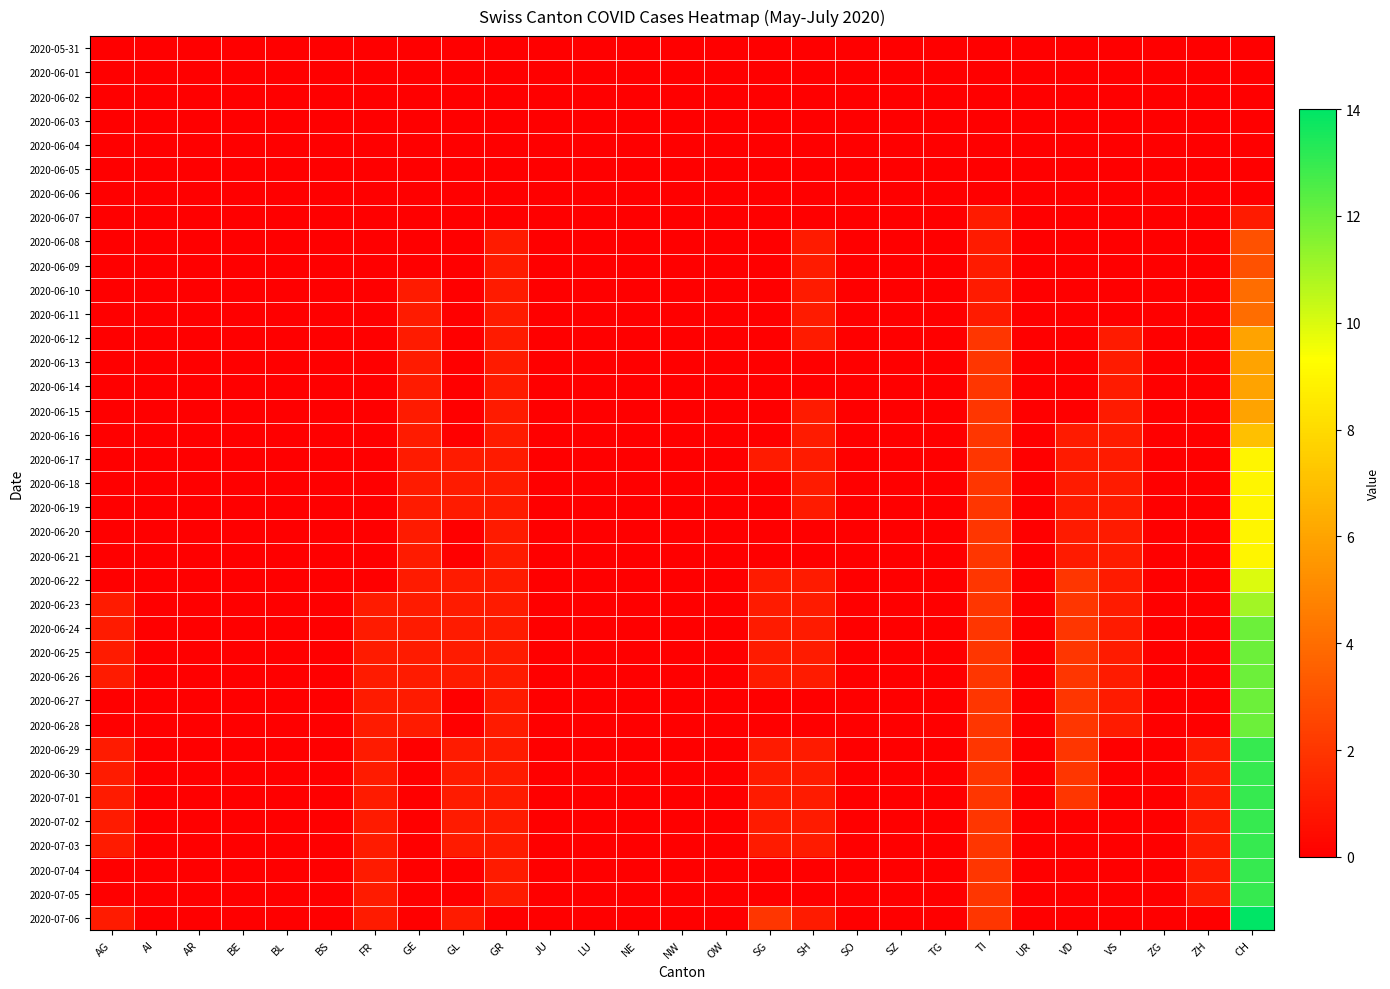

True or false: 2020-06-28 has a value of 0 at GL.

True